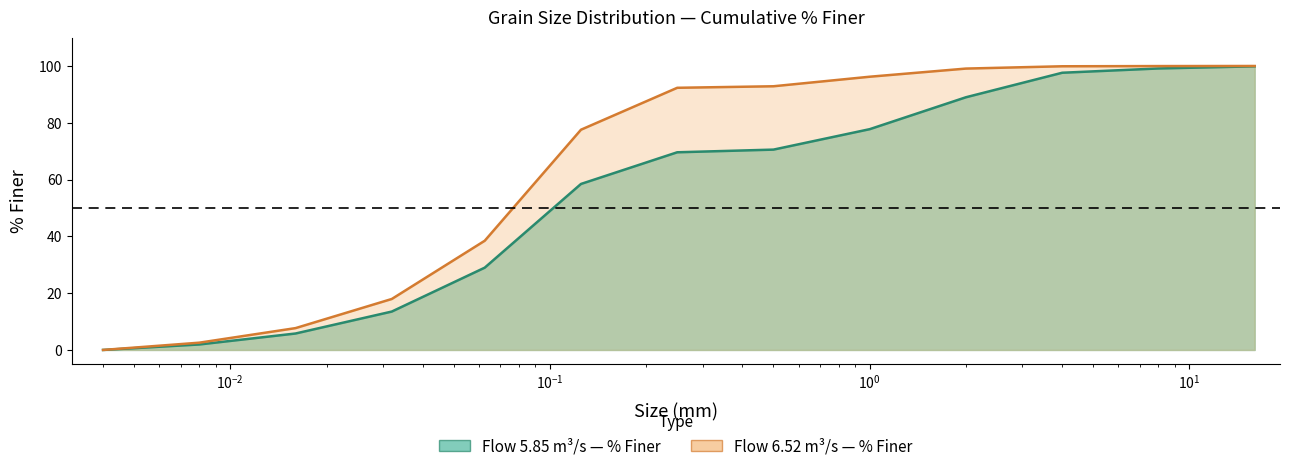

What is the label of the 8th point from the left?

0.5